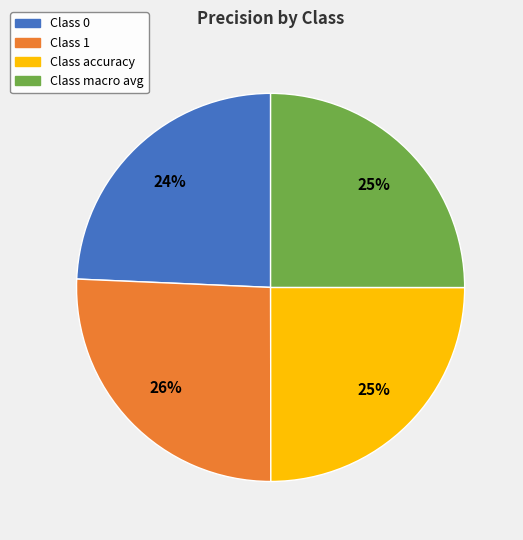

Count the number of slices in the pie.

4